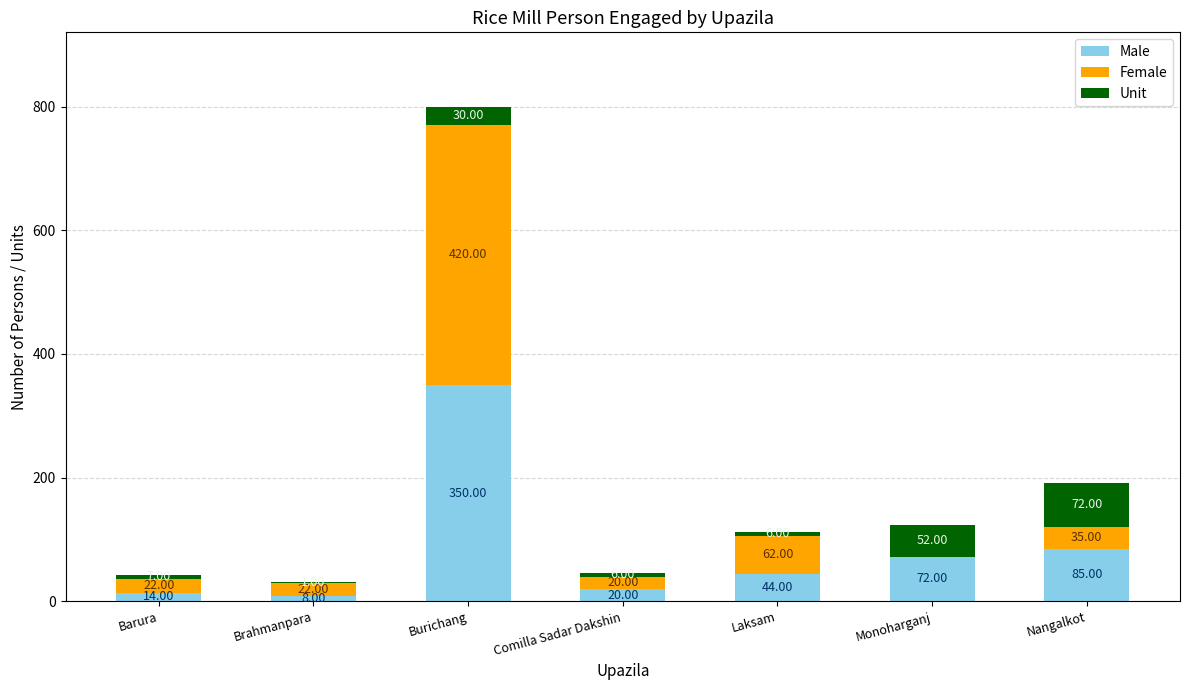

Which category has the highest value in the Male series?

Burichang